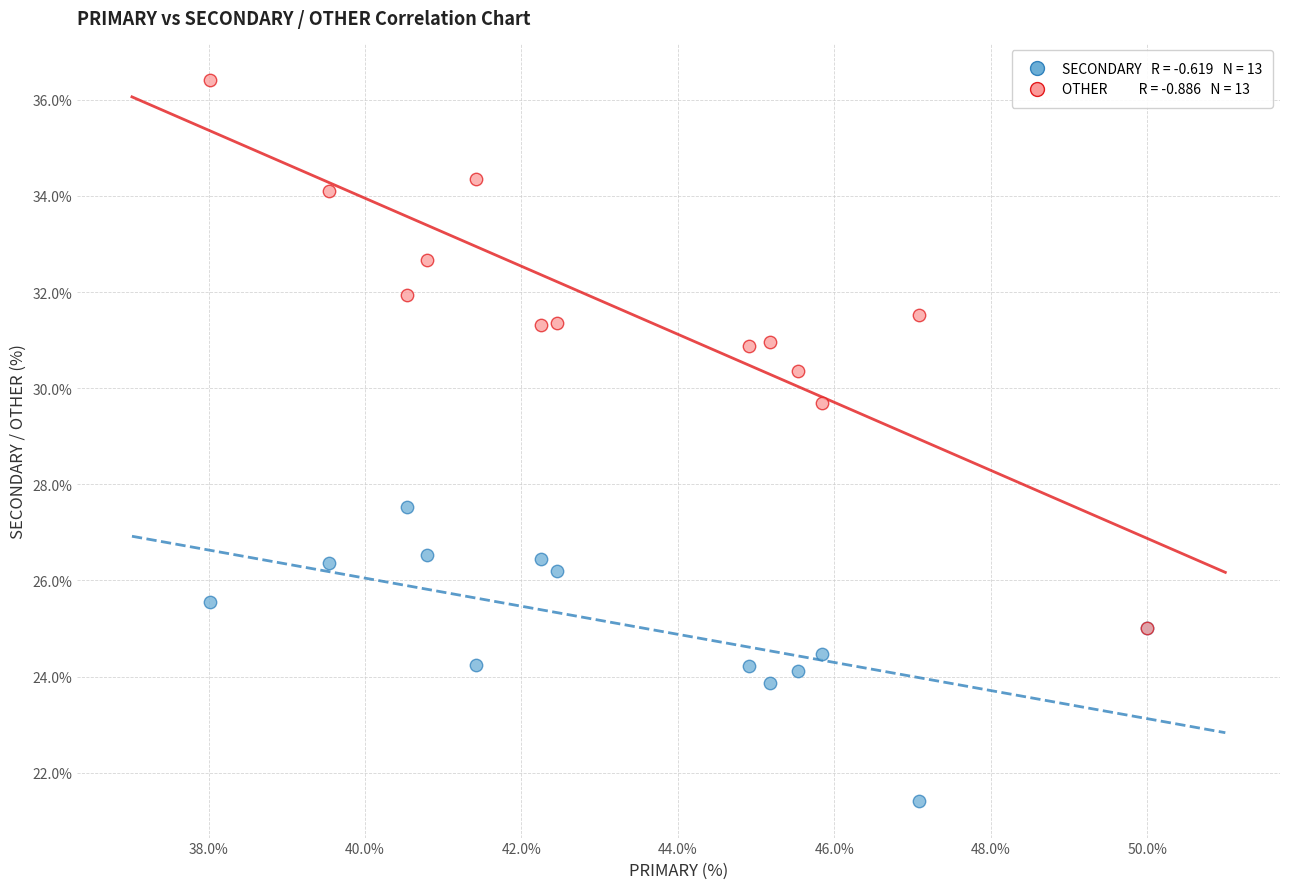

Across all series, what Y value is closest to 28?

27.5